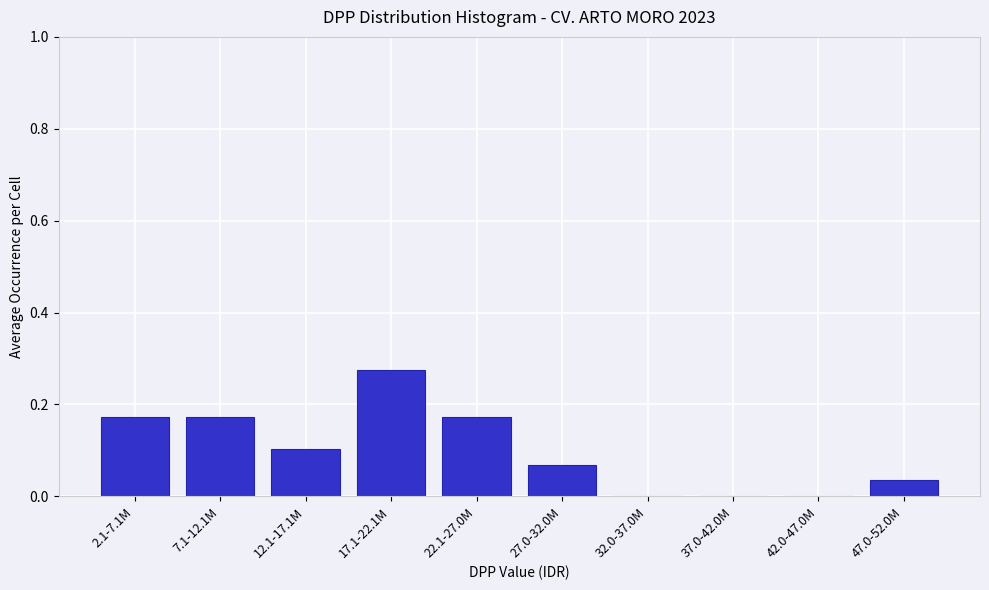

Which has a higher value, 32.0-37.0M or 17.1-22.1M?

17.1-22.1M